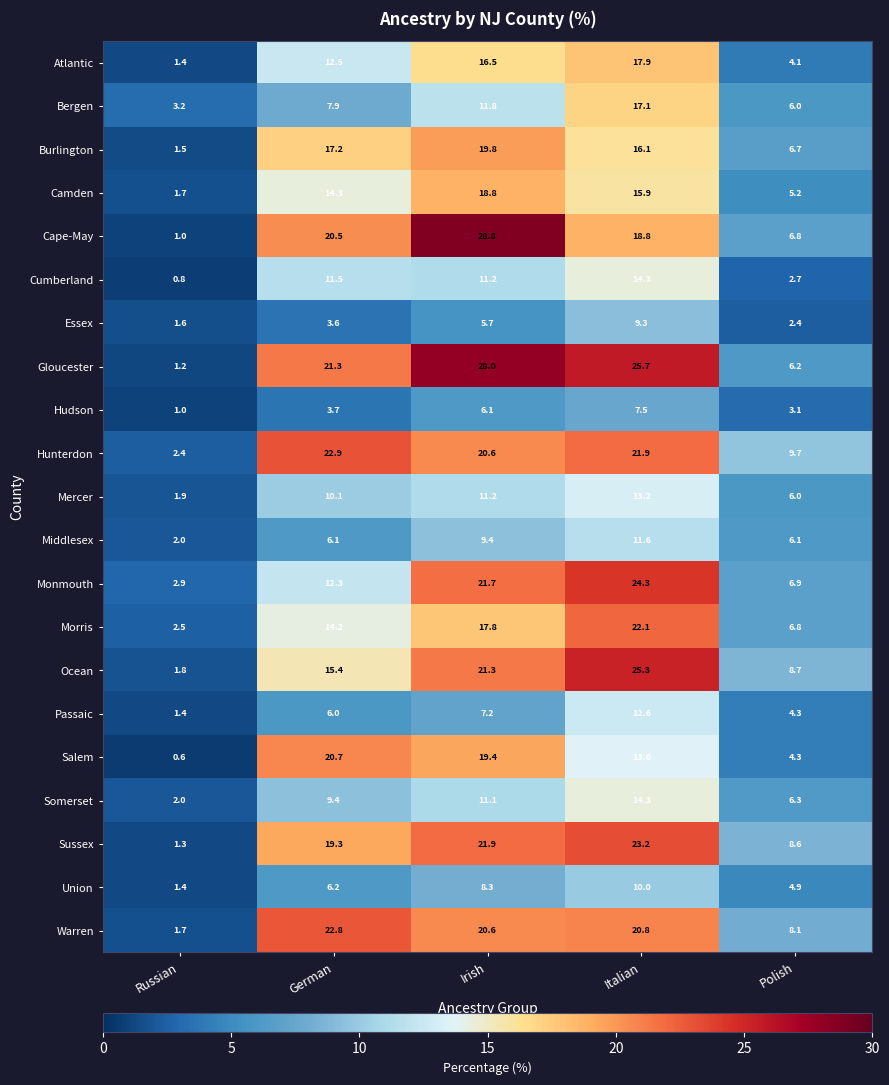

How many data points in Cape-May are above 18?

3